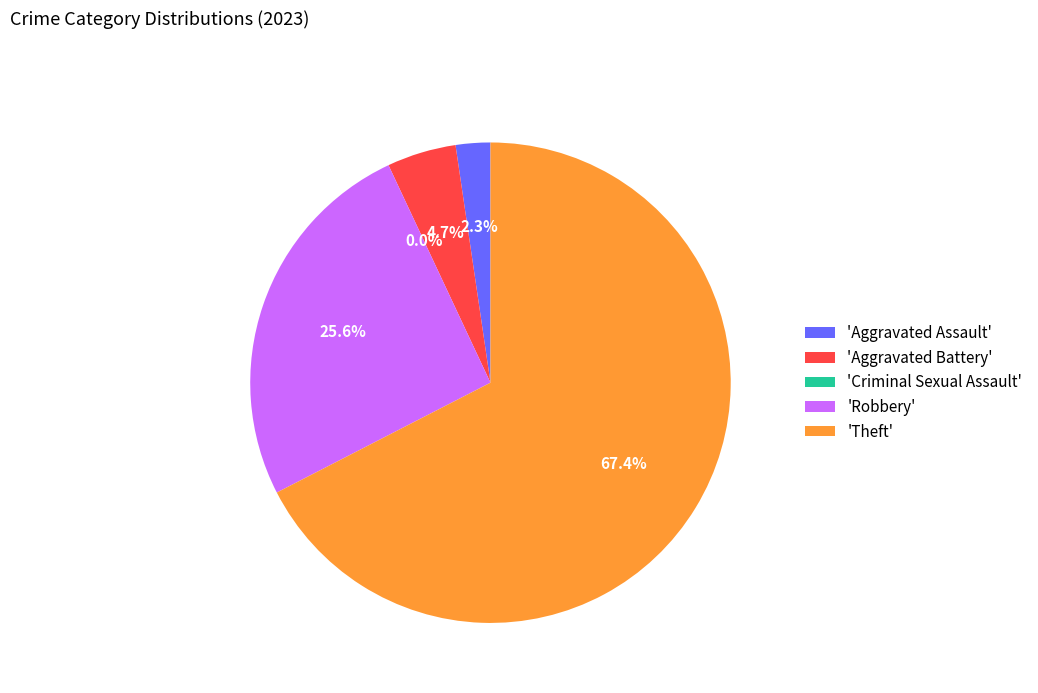

How many segments does this pie chart have?

5